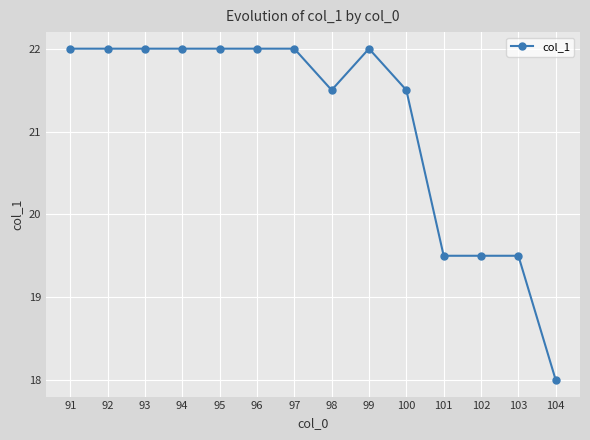

What is the change in value from 98 to 101?

-2.0